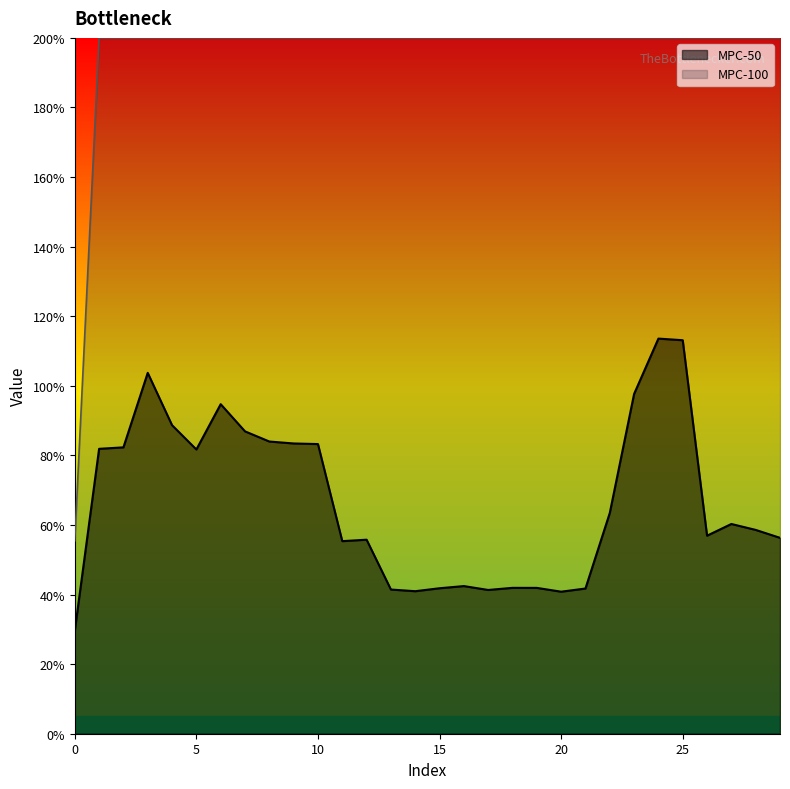

At which category is the sum across all series the highest?

24